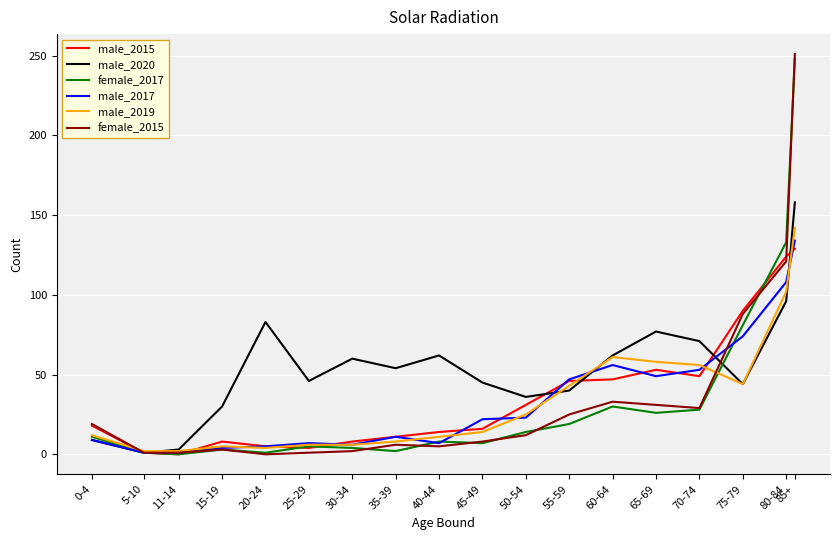

Which category has the highest value across all series?

85+